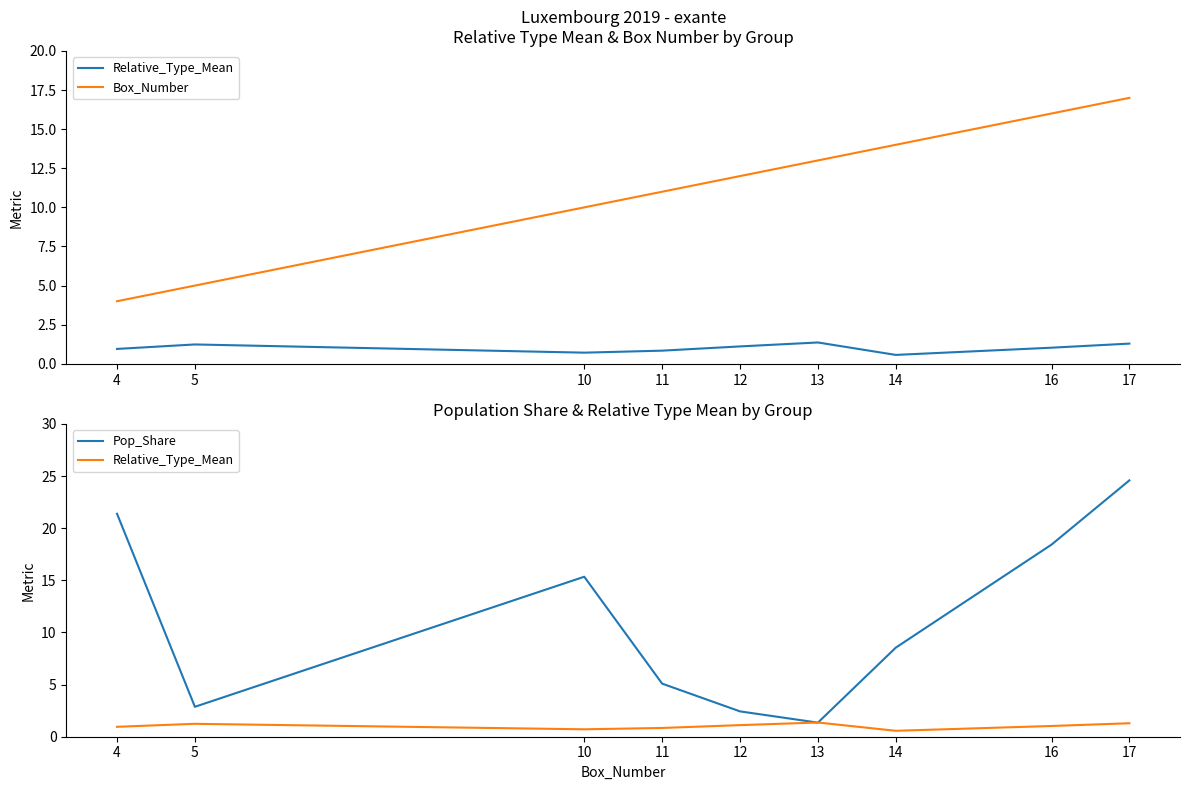

Reading right to left, what are all the values shown in this chart?

Relative_Type_Mean: 1.3	1.0	0.6	1.4	1.1	0.8	0.7	1.2	1.0
Box_Number: 17.0	16.0	14.0	13.0	12.0	11.0	10.0	5.0	4.0
Pop_Share: 24.6	18.4	8.5	1.4	2.4	5.1	15.3	2.9	21.4